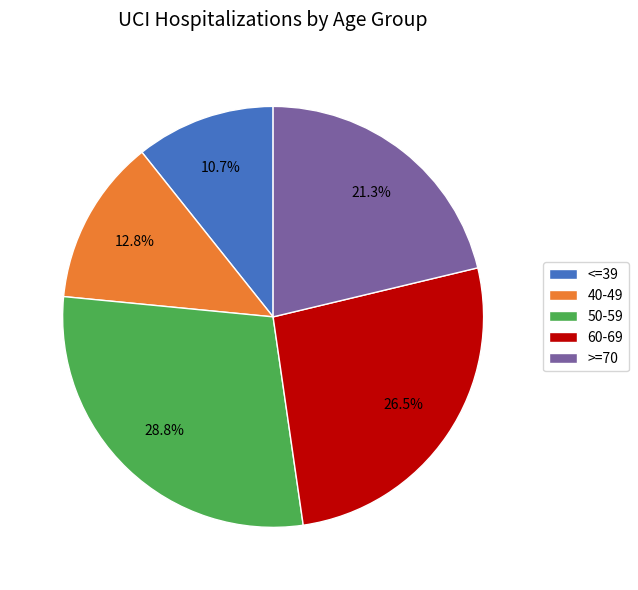

Is 60-69 the majority of the pie?

No